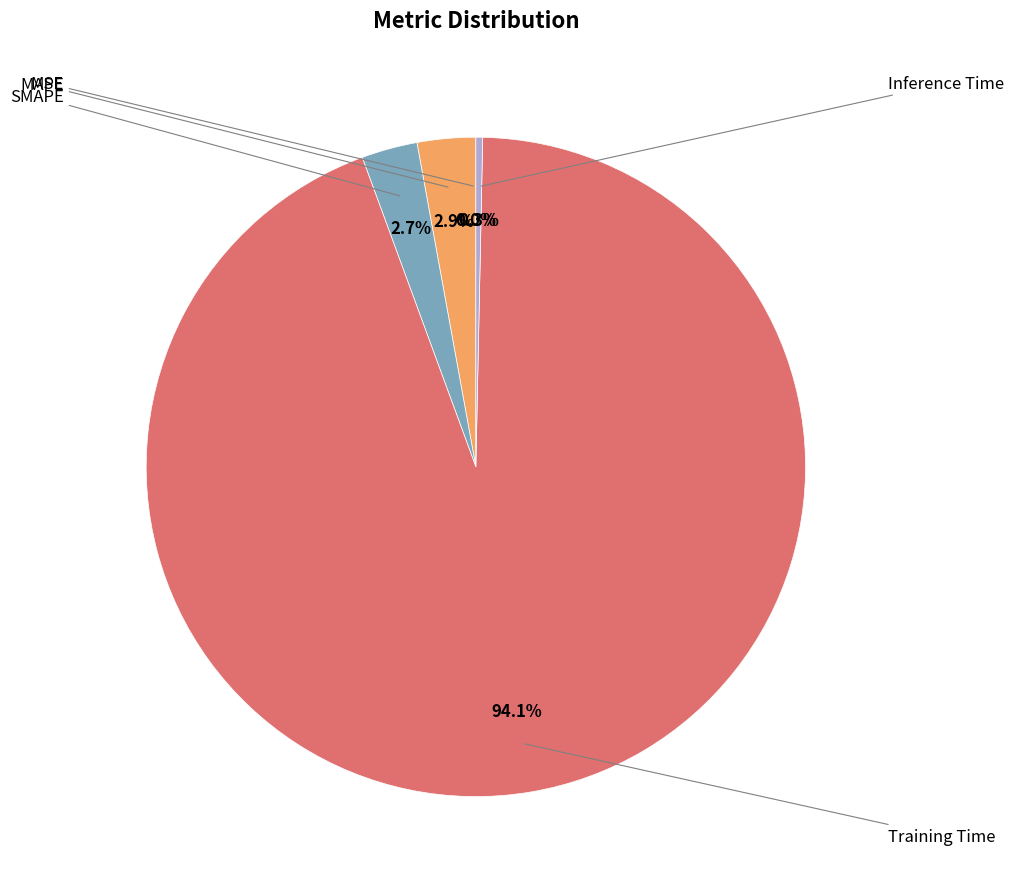

To the nearest percent, what is the difference between the largest and smallest slice percentages?

94%